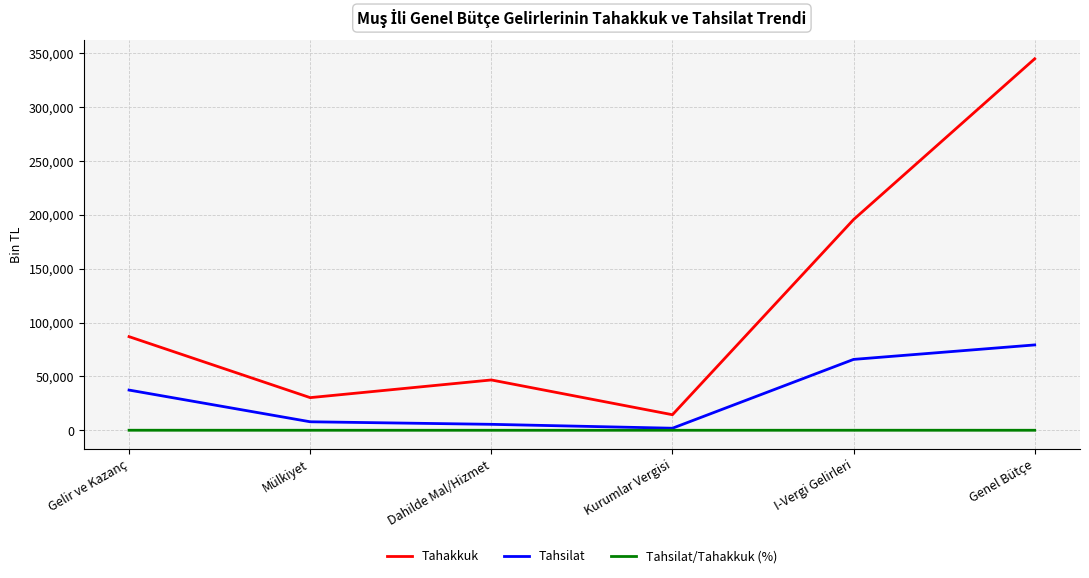

What is the greatest value displayed?

344813.0